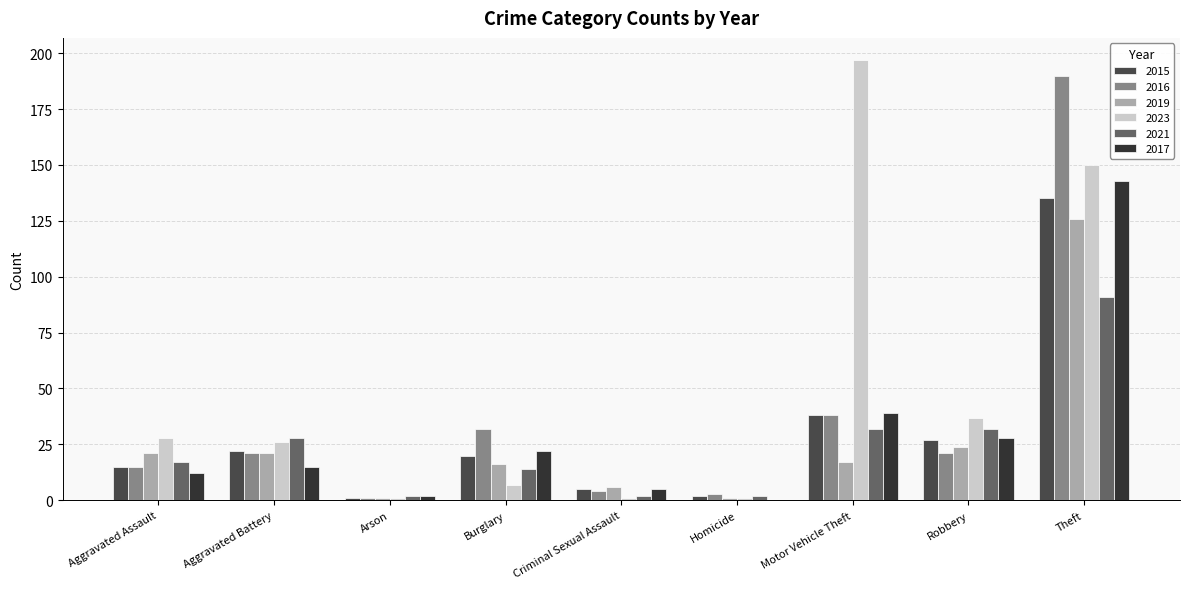

True or false: 2015 has a value of 56 at Motor Vehicle Theft.

False